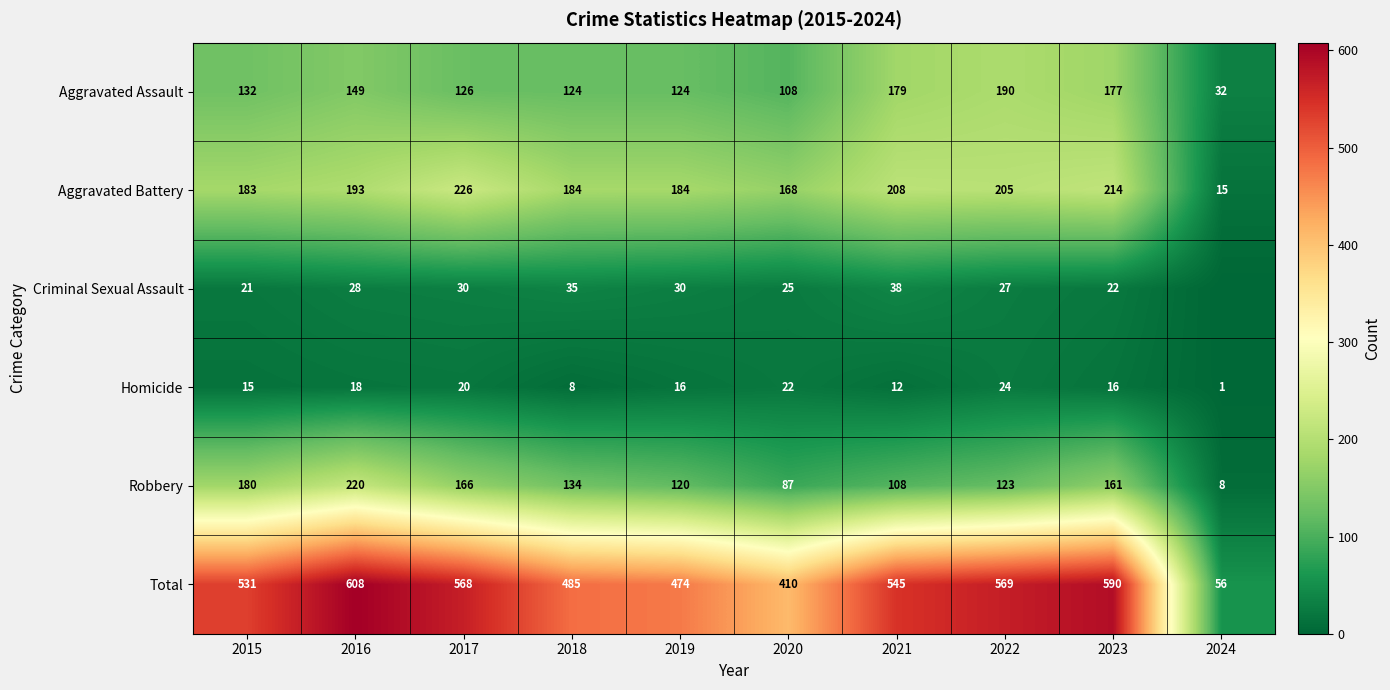

True or false: Total has a value of 928 at 2015.

False